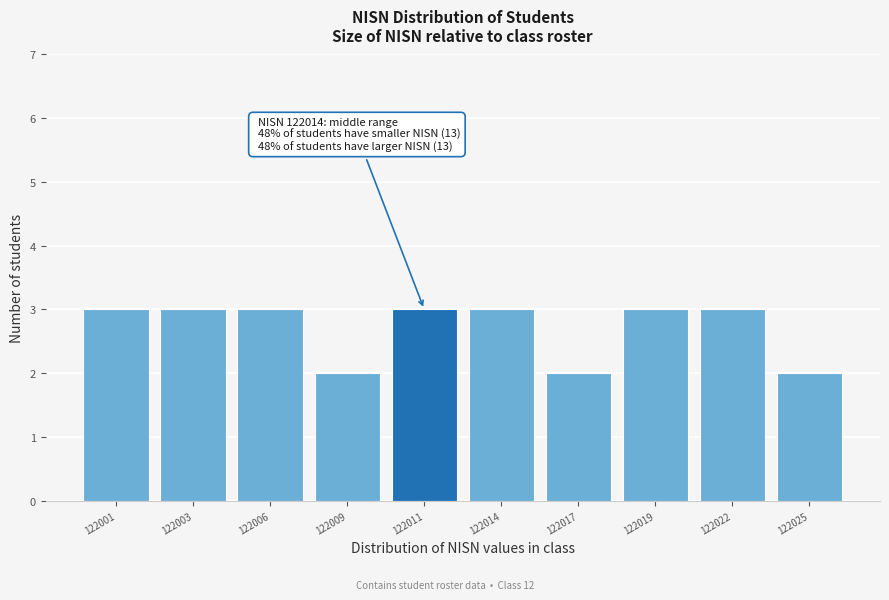

Reading left to right, what are all the values shown in this chart?

122001=3	122003=3	122006=3	122009=2	122011=3	122014=3	122017=2	122019=3	122022=3	122025=2